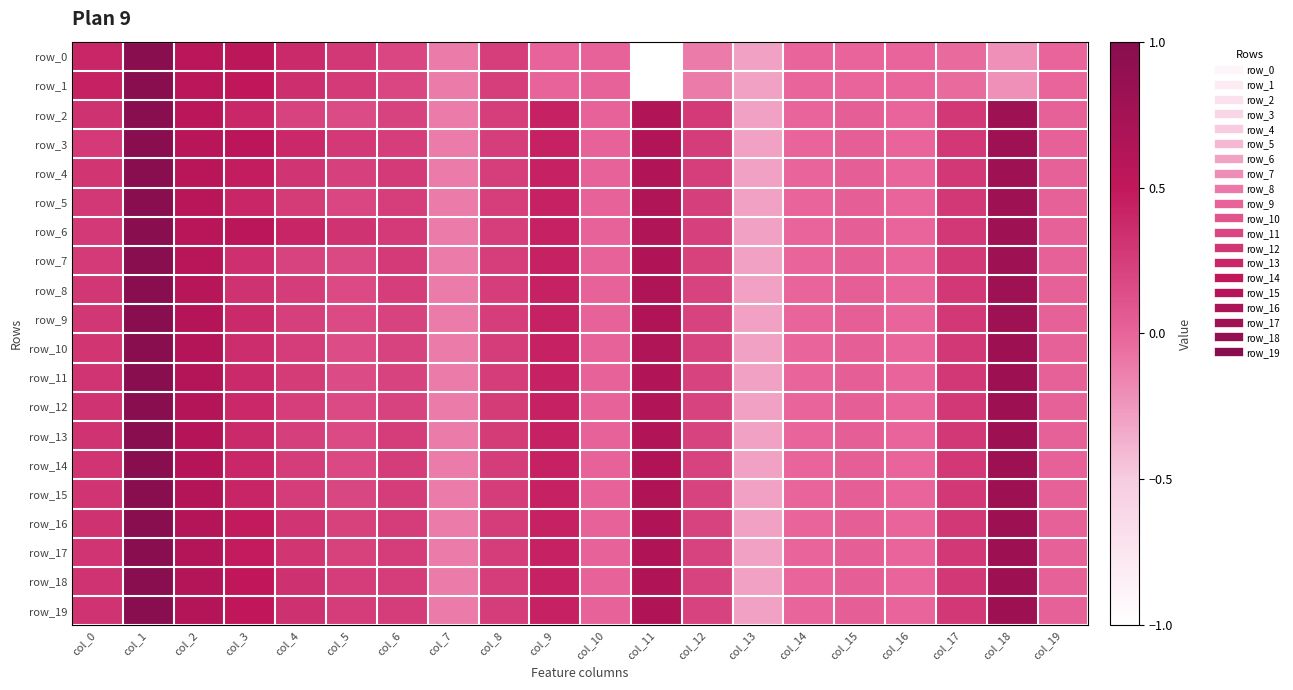

Is the value of row_6 at col_15 greater than the value of row_4 at col_11?

No